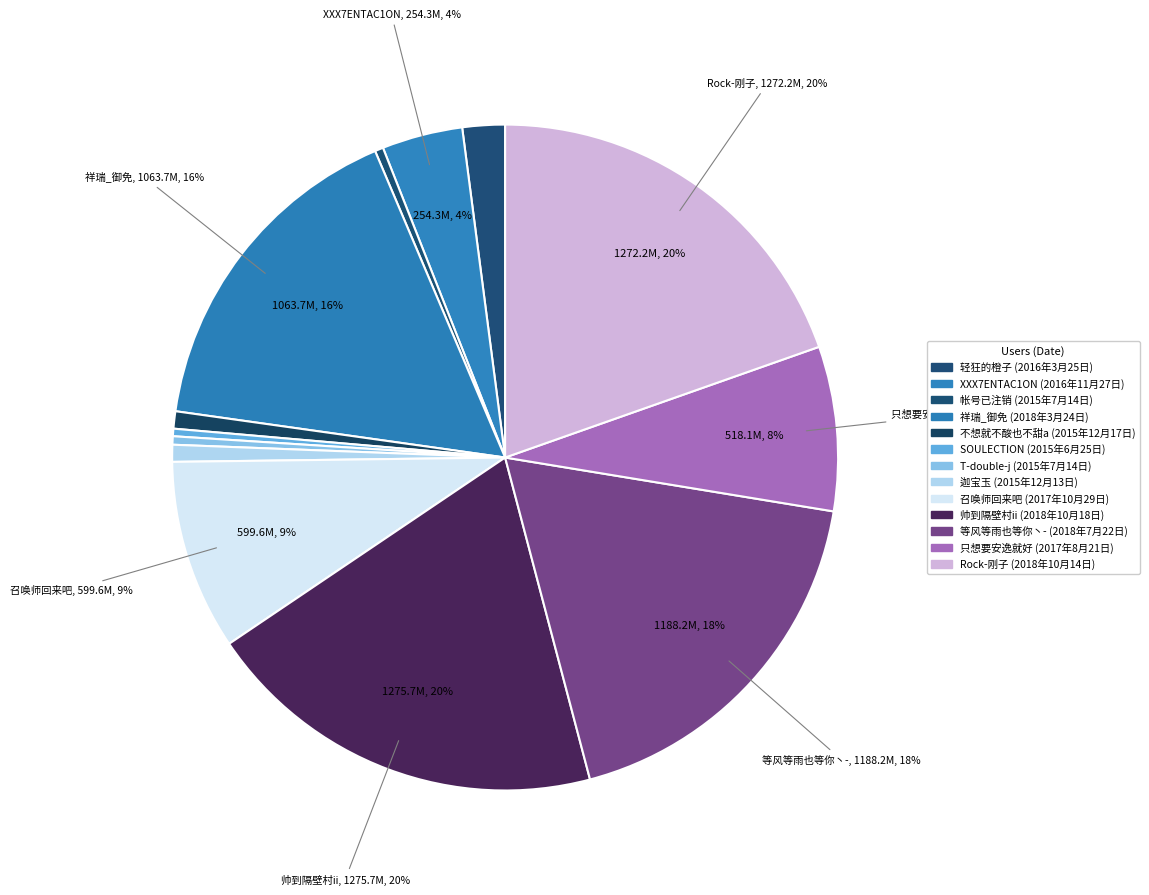

Approximately how many times larger is the value at 2015年6月25日 compared to 2015年7月14日?

0.9